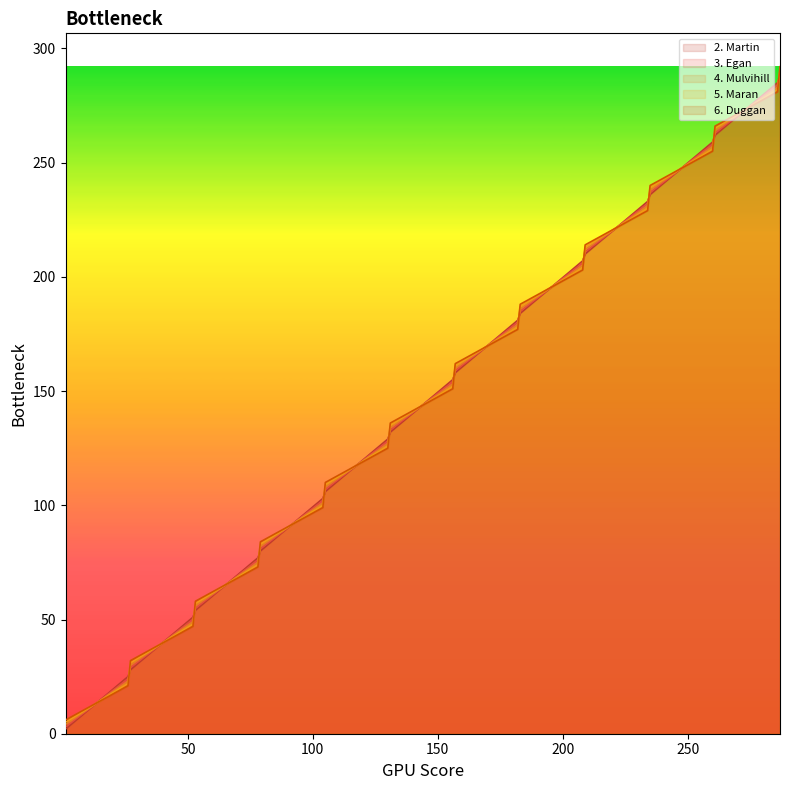

Is it true that 4. Mulvihill equals 153 at 156?

True